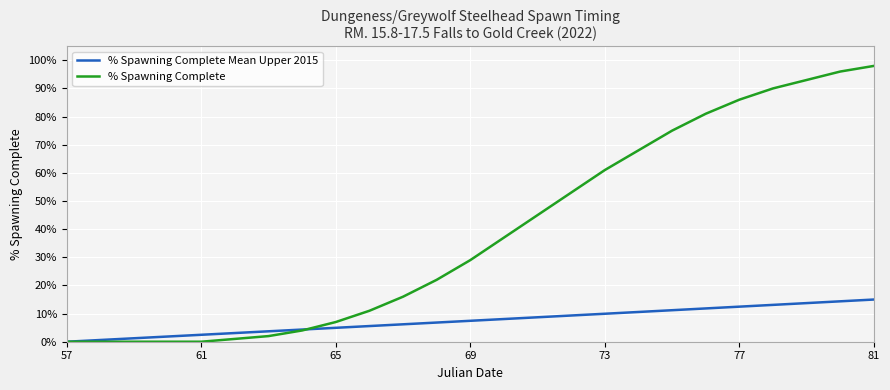

How many intersections are there between % Spawning Complete Mean Upper 2015 and % Spawning Complete?

1